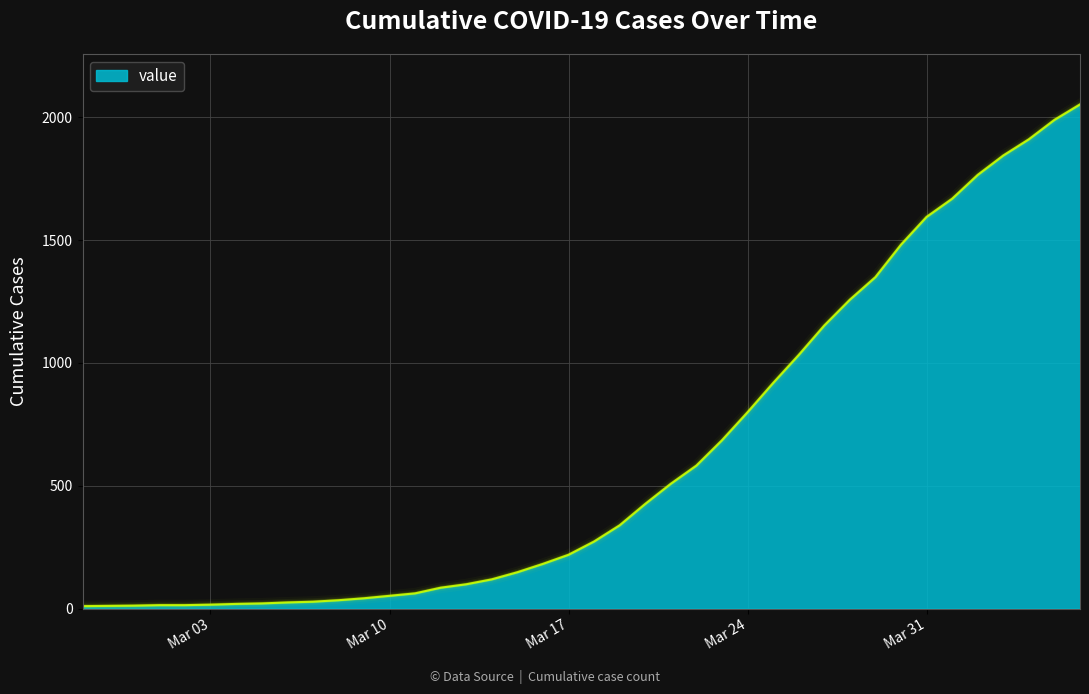

What is the average value?

621